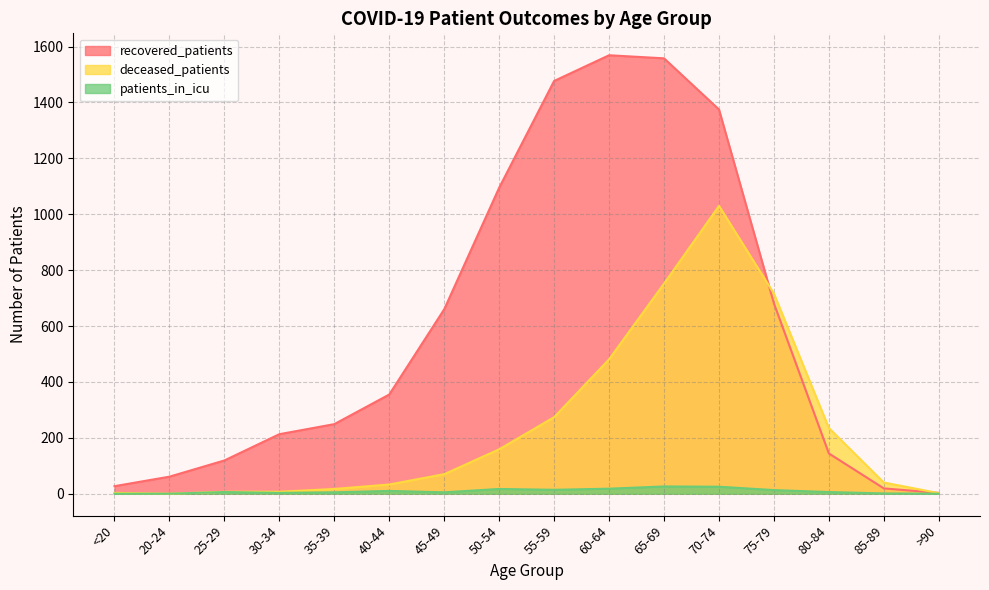

Between <20 and 65-69, which series saw the biggest shift?

recovered_patients